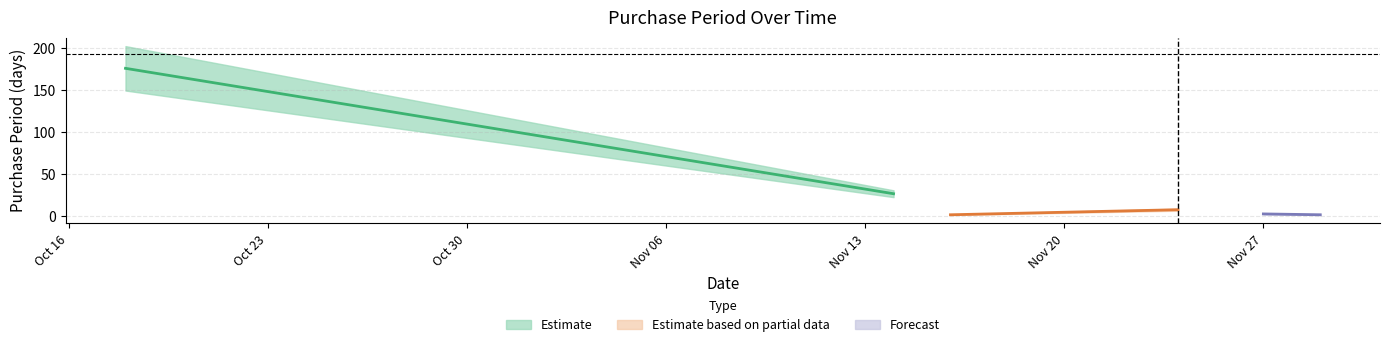

Approximately how many times larger is the value at 2017-11-29 compared to 2017-11-27?

0.7